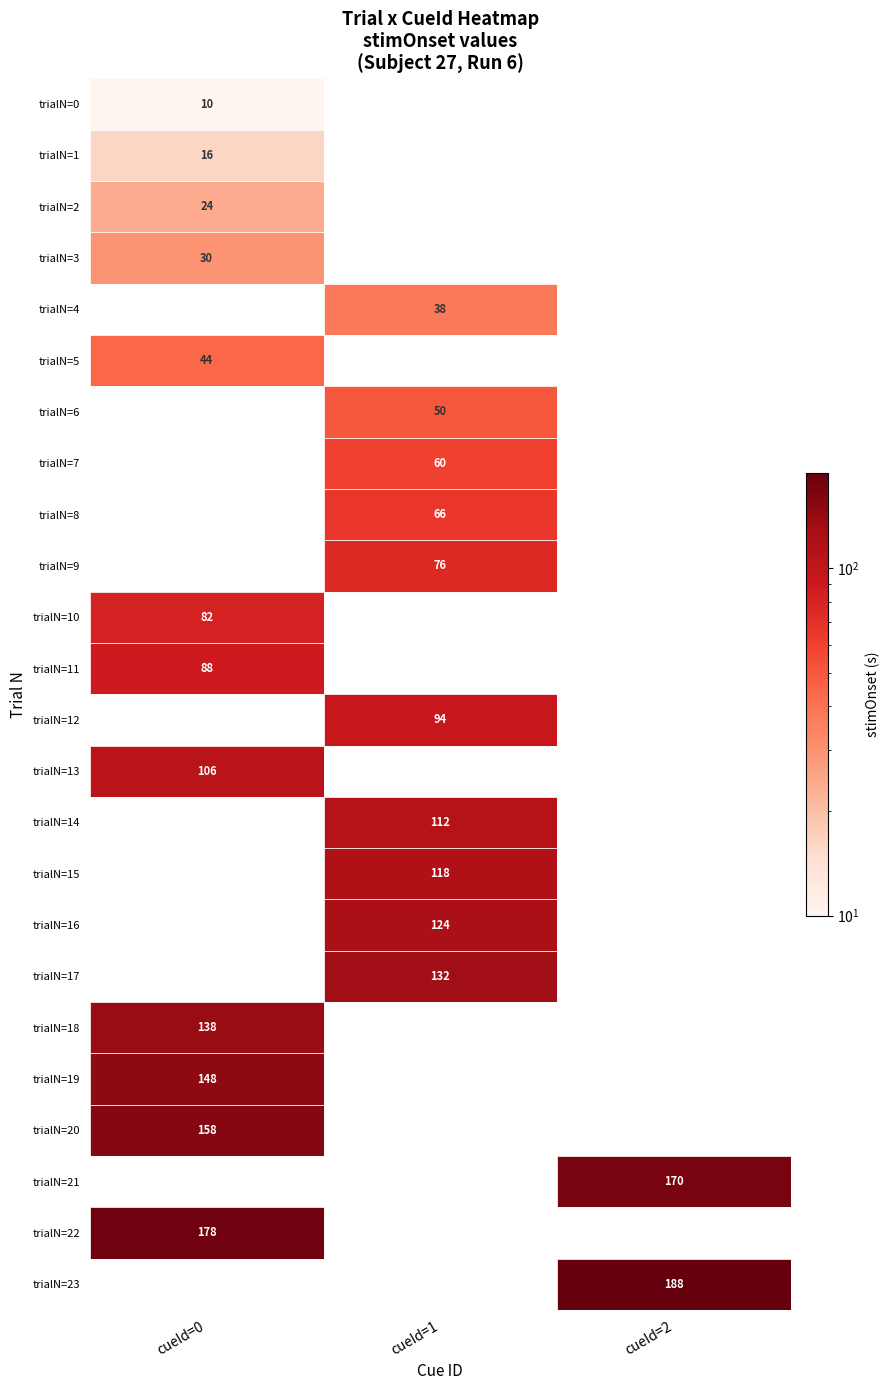

Where is 2 nearest to the value 94?

12